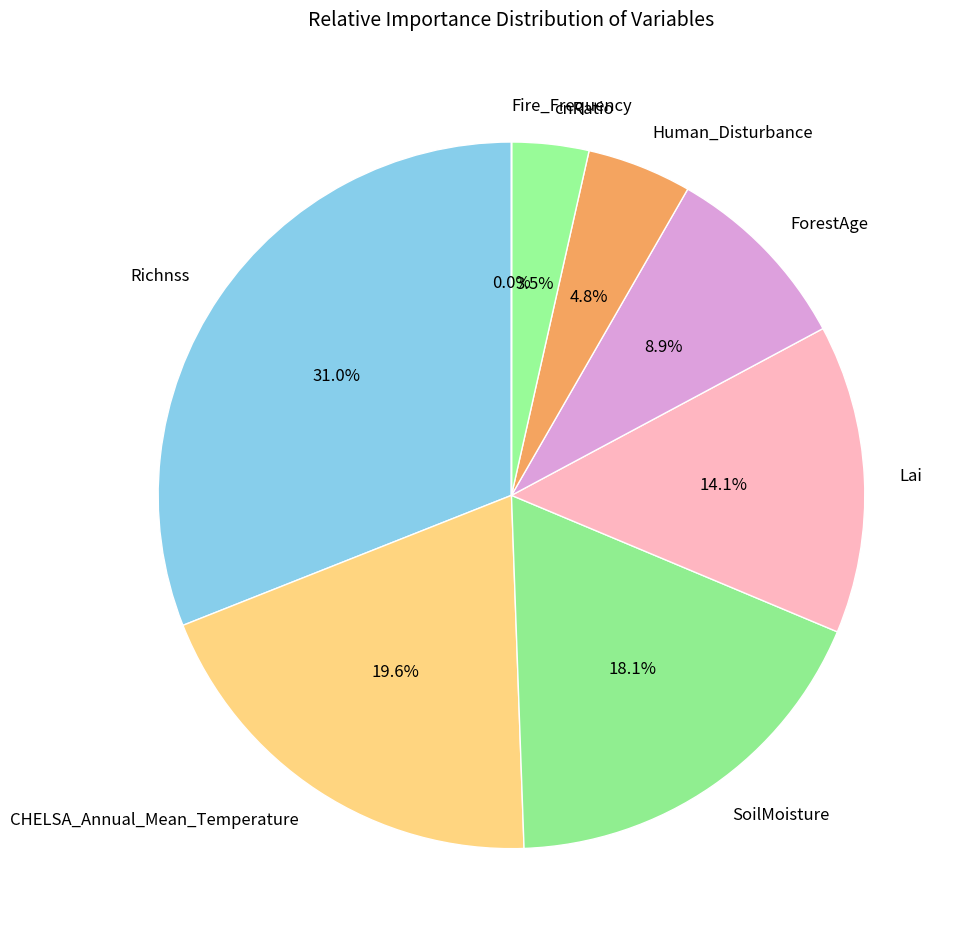

Which category has the biggest portion of the pie?

Richnss